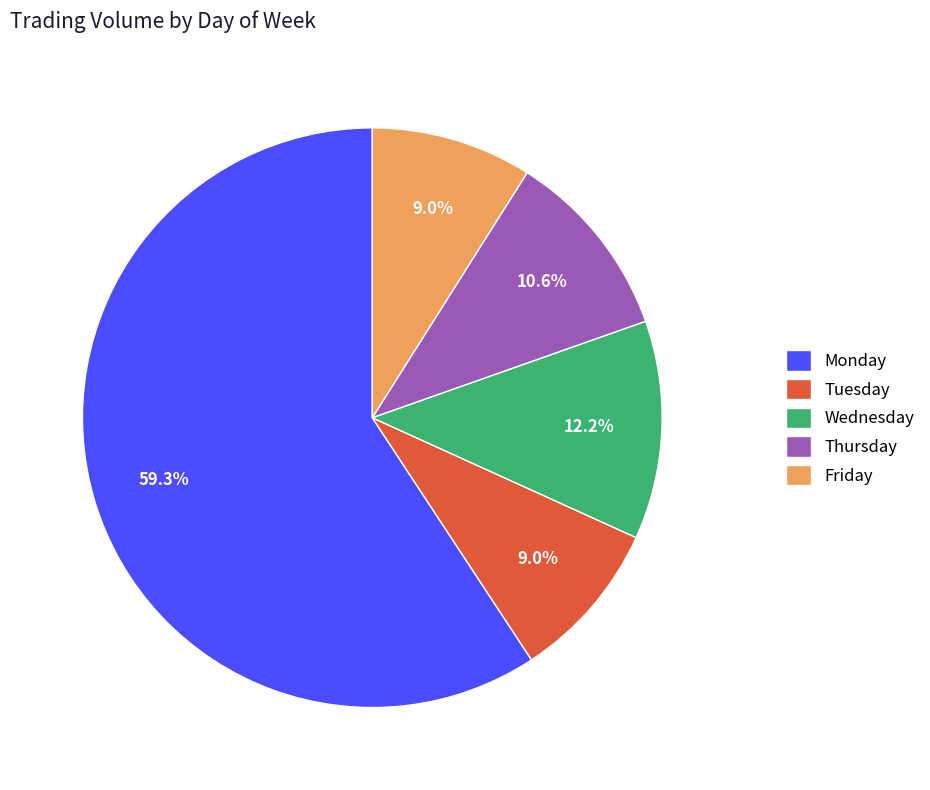

Is it true that Monday is 2% of the pie?

False